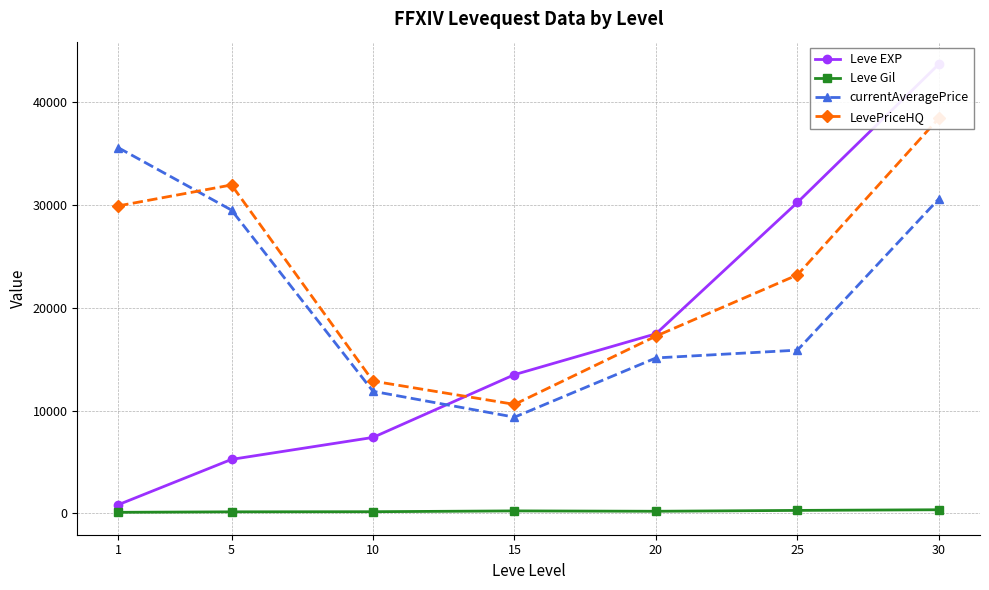

How many times do Leve EXP and LevePriceHQ cross each other?

1